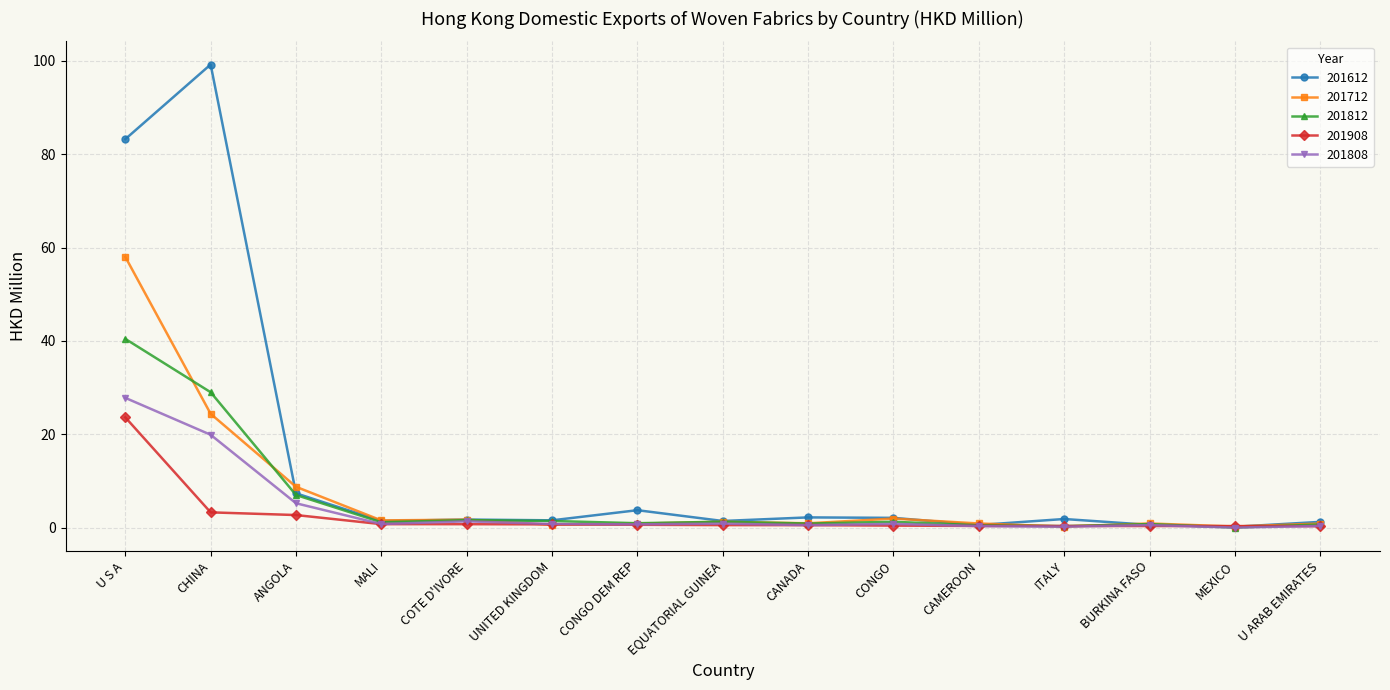

What is the total value across all series at EQUATORIAL GUINEA?

5.4